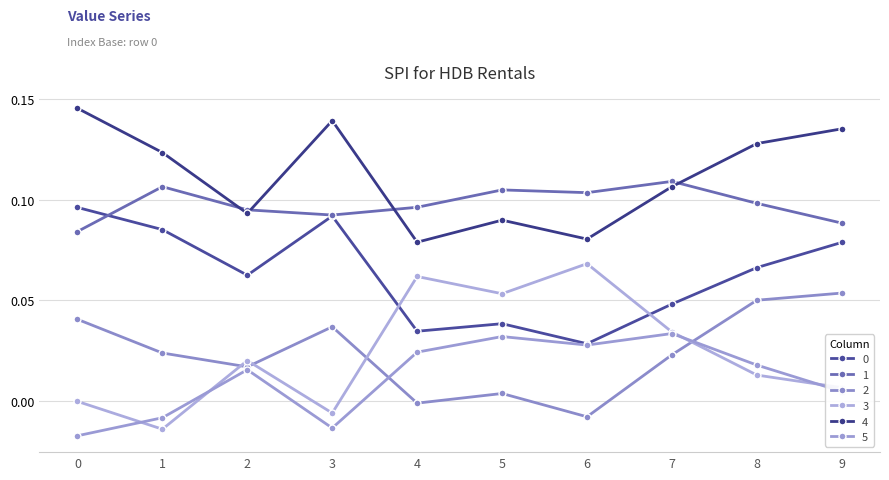

Does the chart have visible grid lines?

Yes